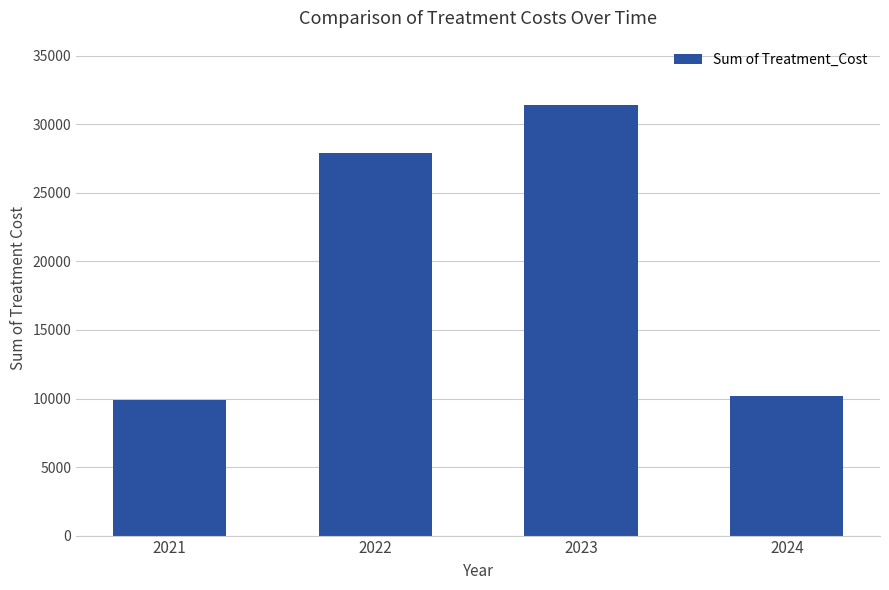

Reading left to right, list all the values displayed in this chart.

9900	27900	31400	10200